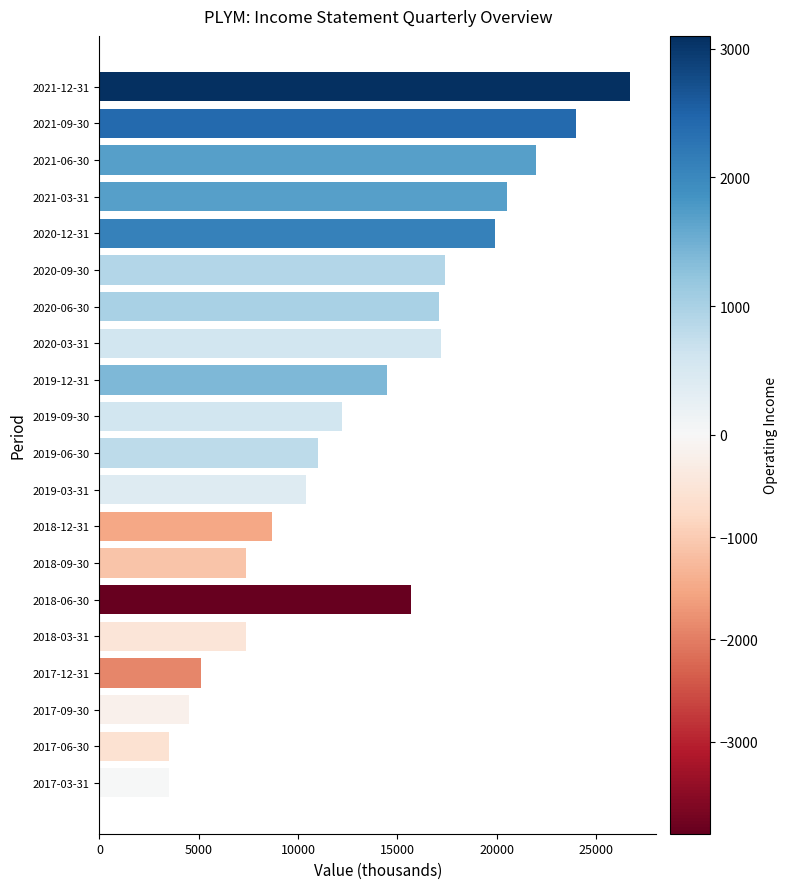

Between 2019-09-30 and 2020-12-31, which is larger?

2020-12-31